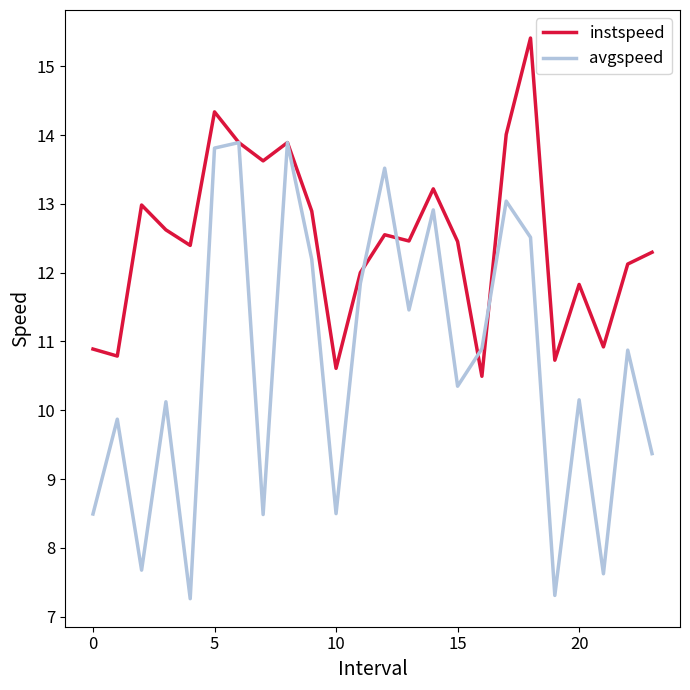

Rank the series by their maximum value, from lowest to highest.

avgspeed, instspeed